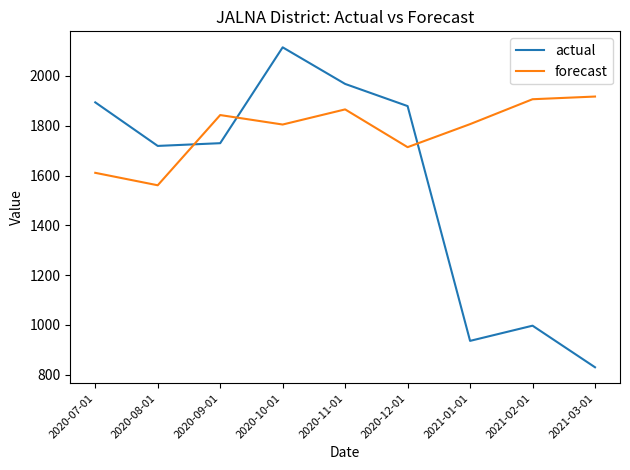

At how many categories does at least one series exceed 1517?

9